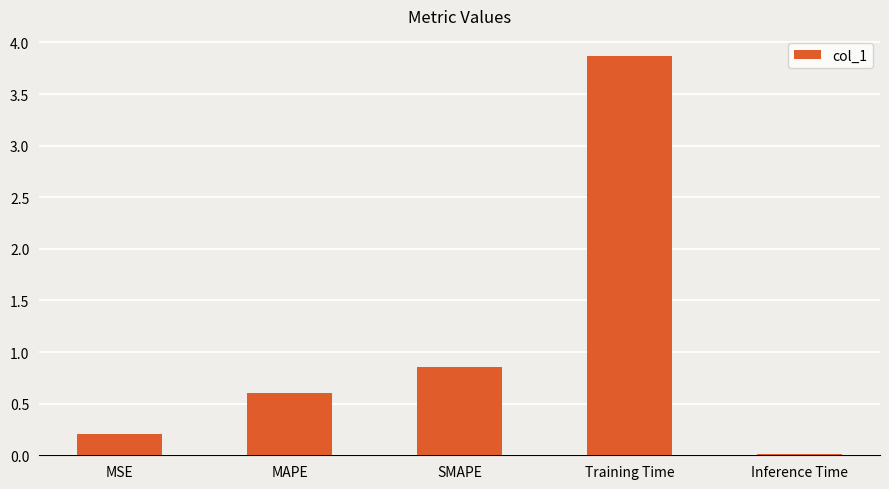

What is the greatest value displayed?

3.9